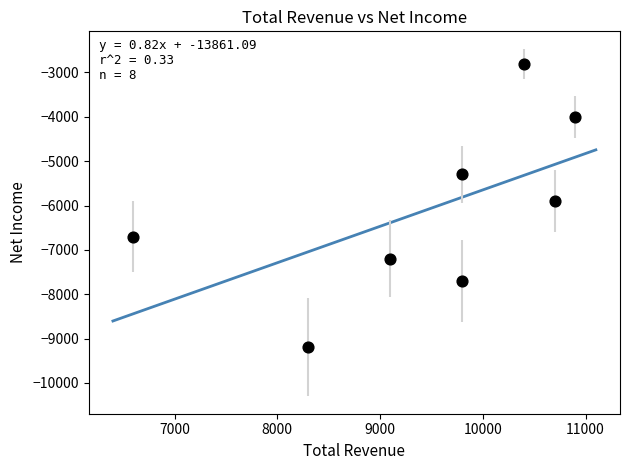

What Y value in the scatter plot is closest to -6000?

-5900